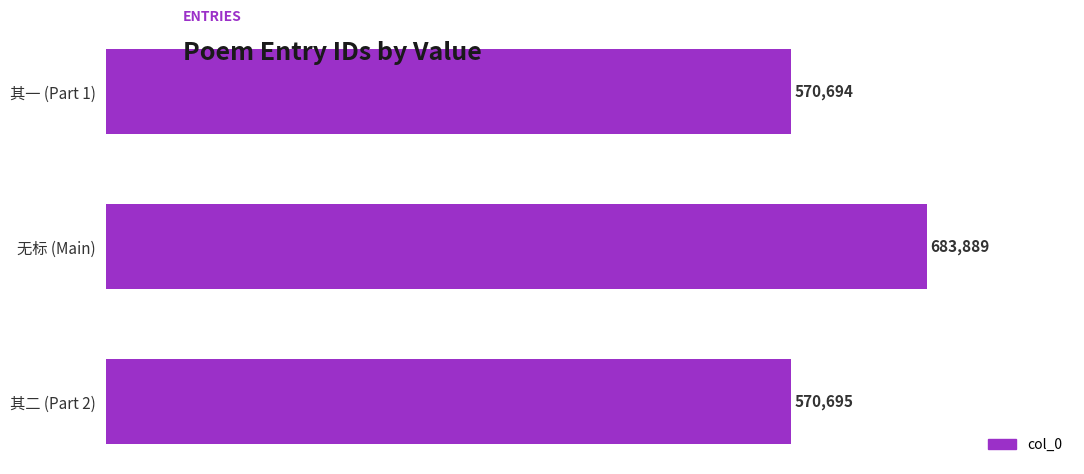

What is the difference between the maximum and second lowest values?

113194